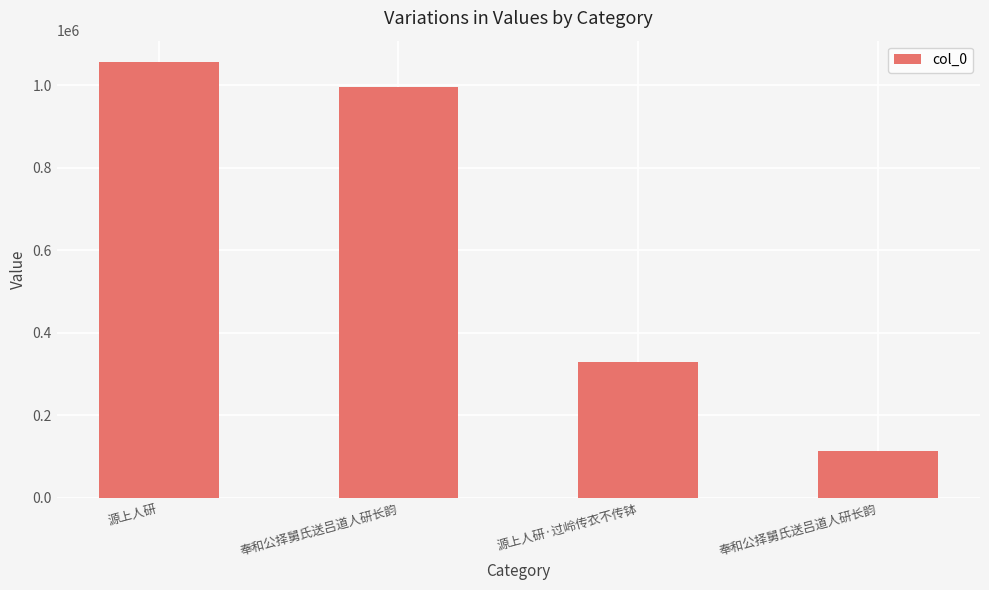

Are the bars horizontal?

No